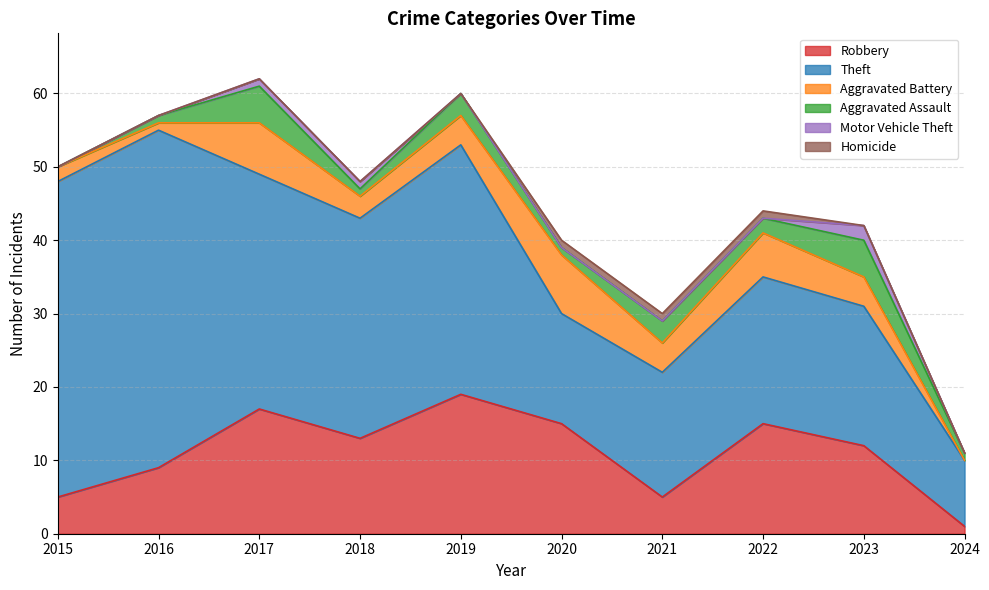

At which category does Aggravated Assault reach its first local peak?

2017